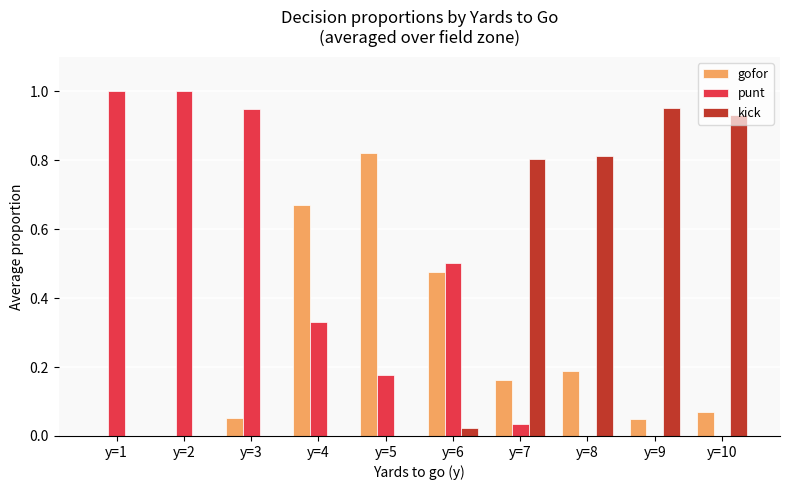

Which series has the largest range (max minus min)?

punt